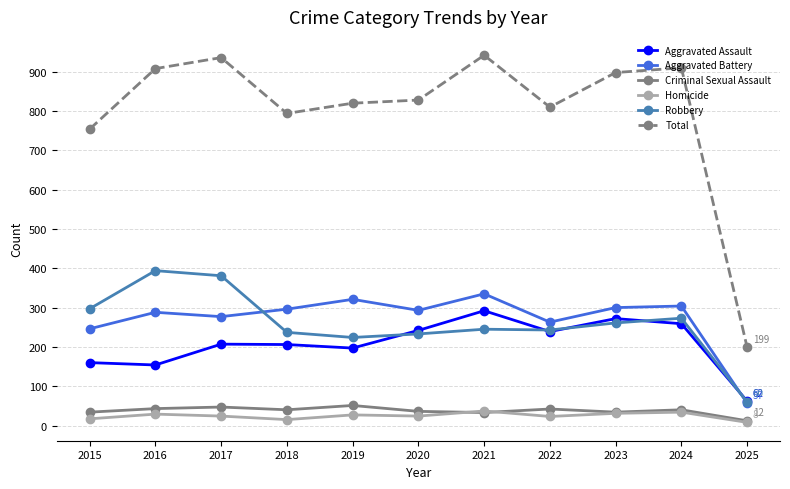

Which series has the largest range (max minus min)?

Total